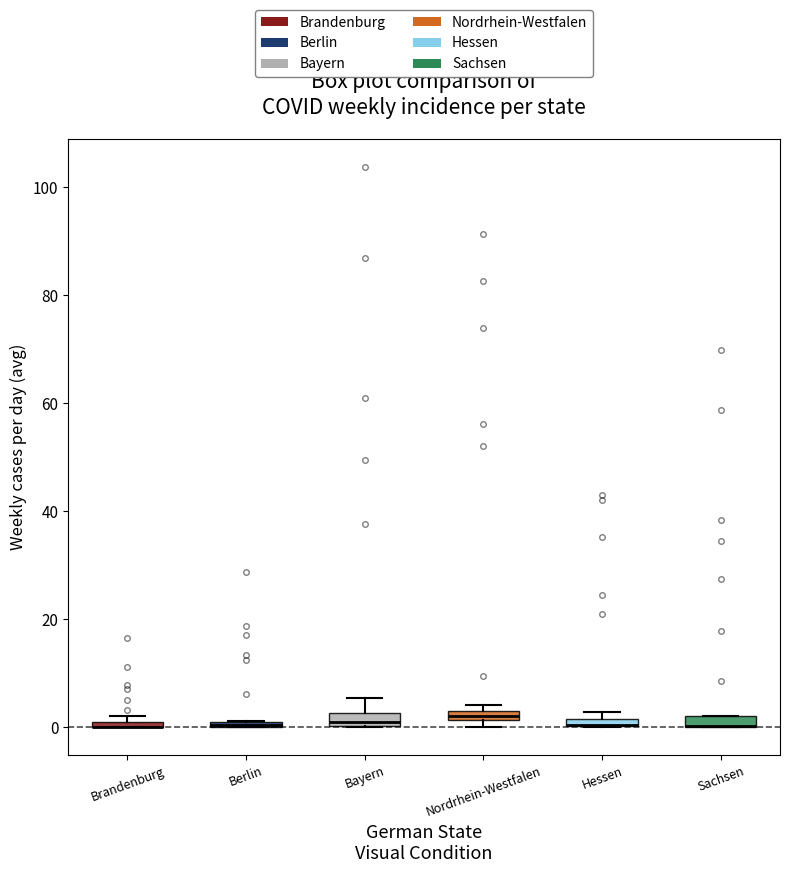

Where is the lower edge of the box for Hessen on the y-axis? The values are not printed on the chart, so give them approximately, as read against the axis.

0